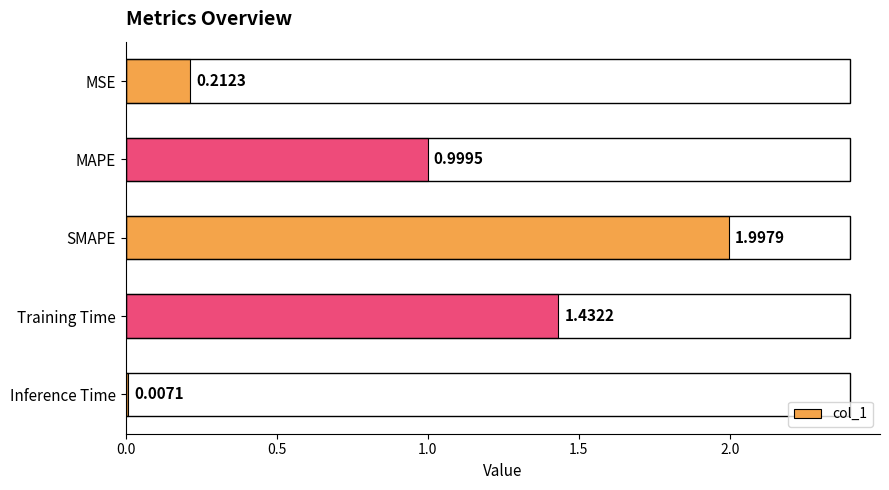

Between Training Time and Inference Time, which is larger?

Training Time